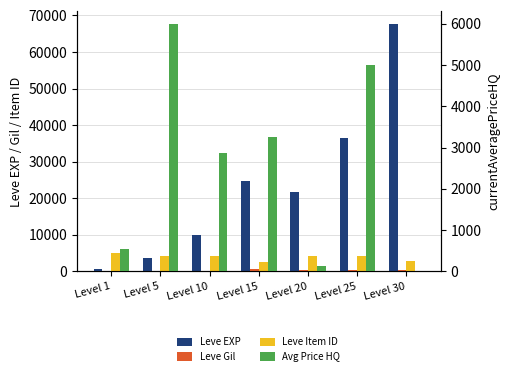

Rank the series by their maximum value, from highest to lowest.

Leve EXP, currentAveragePriceHQ, Leve Item ID, Leve Gil